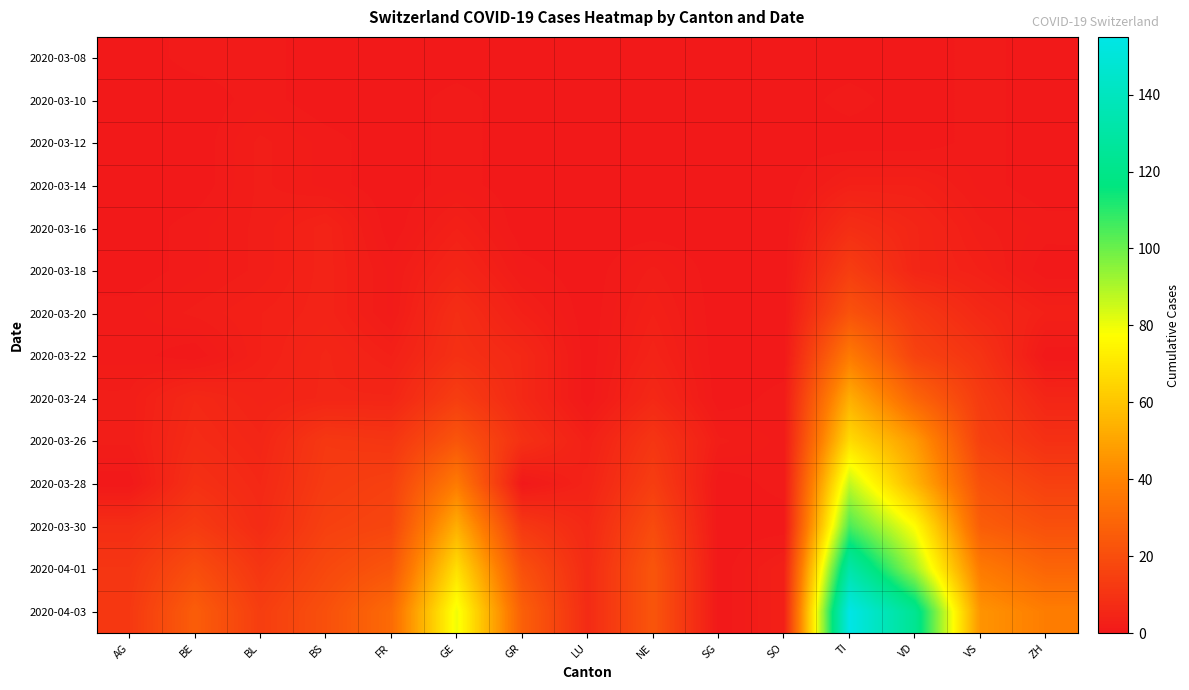

Reading right to left, transcribe all the data shown in this chart.

2020-03-08: ZH=0	VS=1	VD=0	TI=0	SO=0	SG=0	NE=0	LU=0	GR=0	GE=0	FR=0	BS=0	BL=1	BE=1	AG=0
2020-03-10: ZH=0	VS=1	VD=0	TI=1	SO=0	SG=0	NE=0	LU=0	GR=0	GE=1	FR=0	BS=0	BL=1	BE=0	AG=0
2020-03-12: ZH=0	VS=1	VD=0	TI=0	SO=0	SG=0	NE=0	LU=0	GR=0	GE=1	FR=0	BS=1	BL=2	BE=0	AG=0
2020-03-14: ZH=0	VS=1	VD=3	TI=3	SO=0	SG=0	NE=0	LU=0	GR=0	GE=1	FR=0	BS=1	BL=2	BE=0	AG=0
2020-03-16: ZH=1	VS=2	VD=5	TI=8	SO=0	SG=0	NE=0	LU=0	GR=0	GE=3	FR=0	BS=4	BL=2	BE=1	AG=0
2020-03-18: ZH=0	VS=3	VD=5	TI=14	SO=0	SG=0	NE=2	LU=0	GR=1	GE=5	FR=1	BS=4	BL=2	BE=1	AG=0
2020-03-20: ZH=3	VS=6	VD=12	TI=22	SO=0	SG=0	NE=3	LU=0	GR=3	GE=8	FR=1	BS=4	BL=3	BE=2	AG=1
2020-03-22: ZH=0	VS=10	VD=16	TI=37	SO=0	SG=0	NE=4	LU=0	GR=6	GE=9	FR=3	BS=5	BL=3	BE=0	AG=1
2020-03-24: ZH=5	VS=13	VD=29	TI=53	SO=1	SG=0	NE=6	LU=0	GR=6	GE=14	FR=5	BS=5	BL=4	BE=6	AG=2
2020-03-26: ZH=9	VS=15	VD=47	TI=67	SO=1	SG=2	NE=11	LU=3	GR=9	GE=23	FR=11	BS=12	BL=5	BE=7	AG=2
2020-03-28: ZH=15	VS=21	VD=55	TI=87	SO=1	SG=0	NE=14	LU=4	GR=0	GE=37	FR=15	BS=13	BL=6	BE=9	AG=0
2020-03-30: ZH=21	VS=26	VD=77	TI=105	SO=0	SG=0	NE=19	LU=6	GR=12	GE=53	FR=17	BS=15	BL=7	BE=13	AG=8
2020-04-01: ZH=29	VS=37	VD=92	TI=132	SO=3	SG=0	NE=23	LU=7	GR=21	GE=68	FR=23	BS=18	BL=11	BE=20	AG=11
2020-04-03: ZH=38	VS=45	VD=123	TI=155	SO=3	SG=0	NE=23	LU=7	GR=27	GE=80	FR=31	BS=21	BL=14	BE=26	AG=12